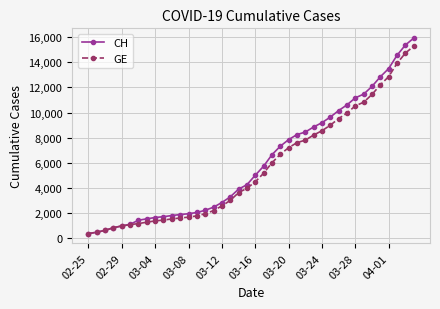

What is the minimum value for GE?

375